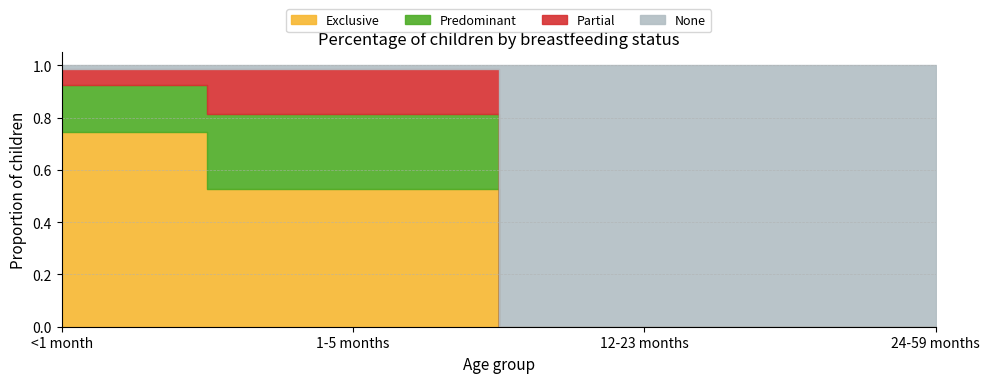

What is the label of the 1st point from the right?

24-59 months